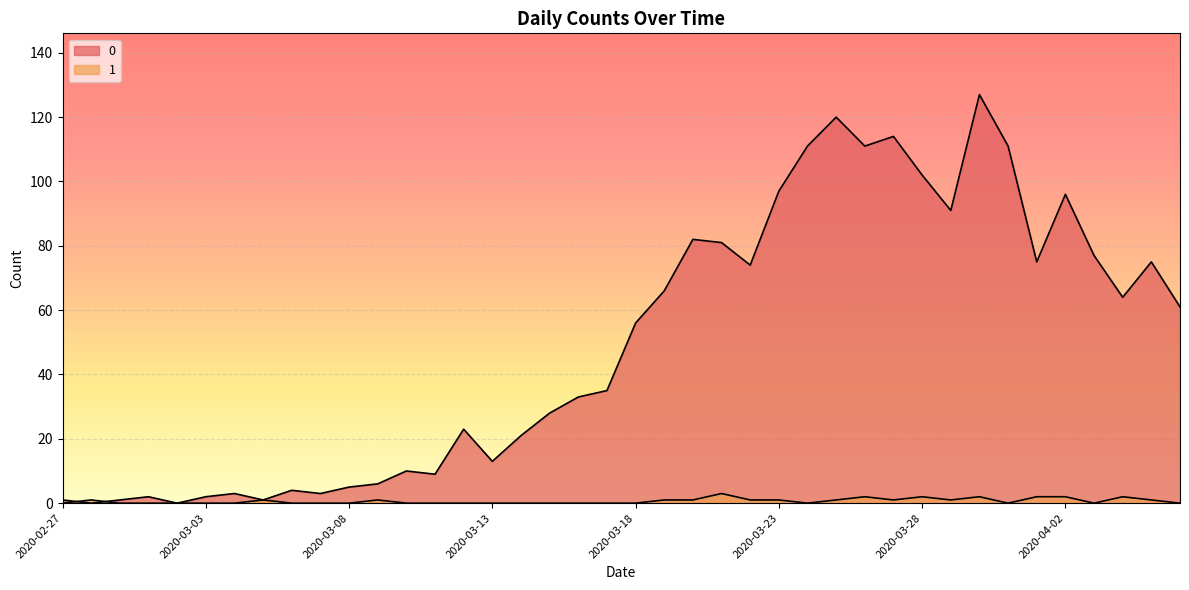

Read the 1 value at 2020-03-20.

1